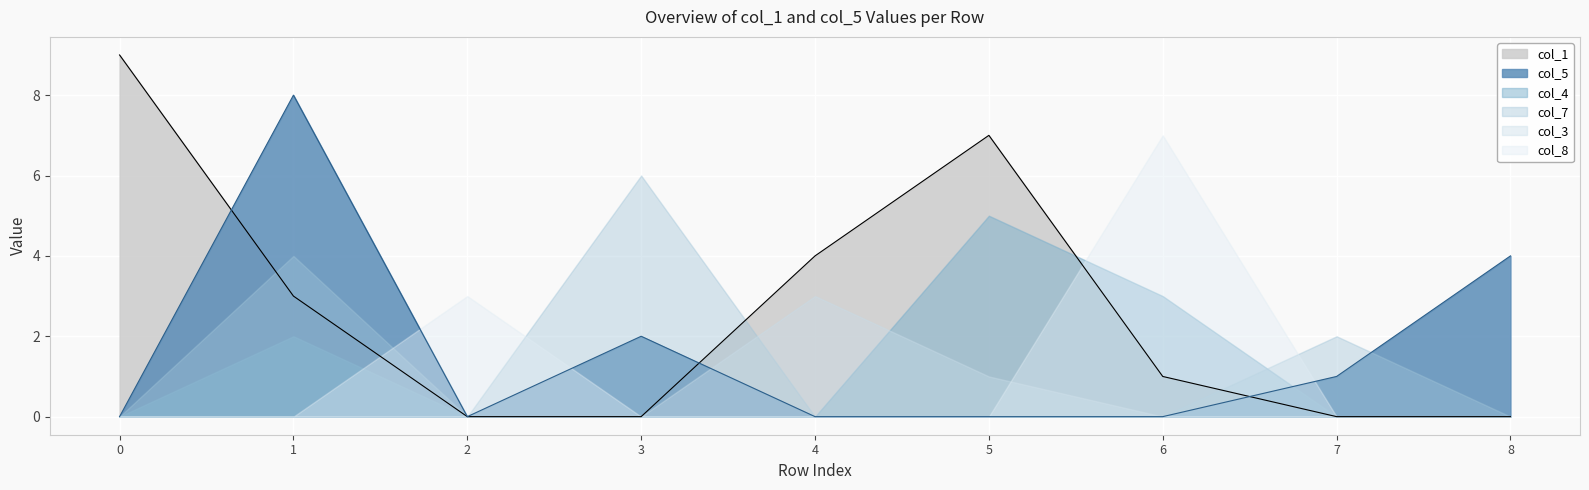

How many interior local peaks does the col_1 series have?

1